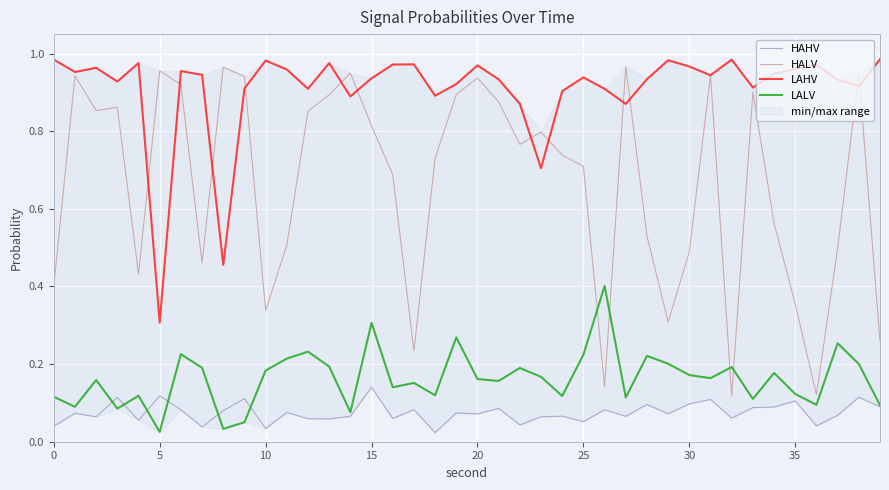

Is it true that LALV equals 0.1 at 14?

False